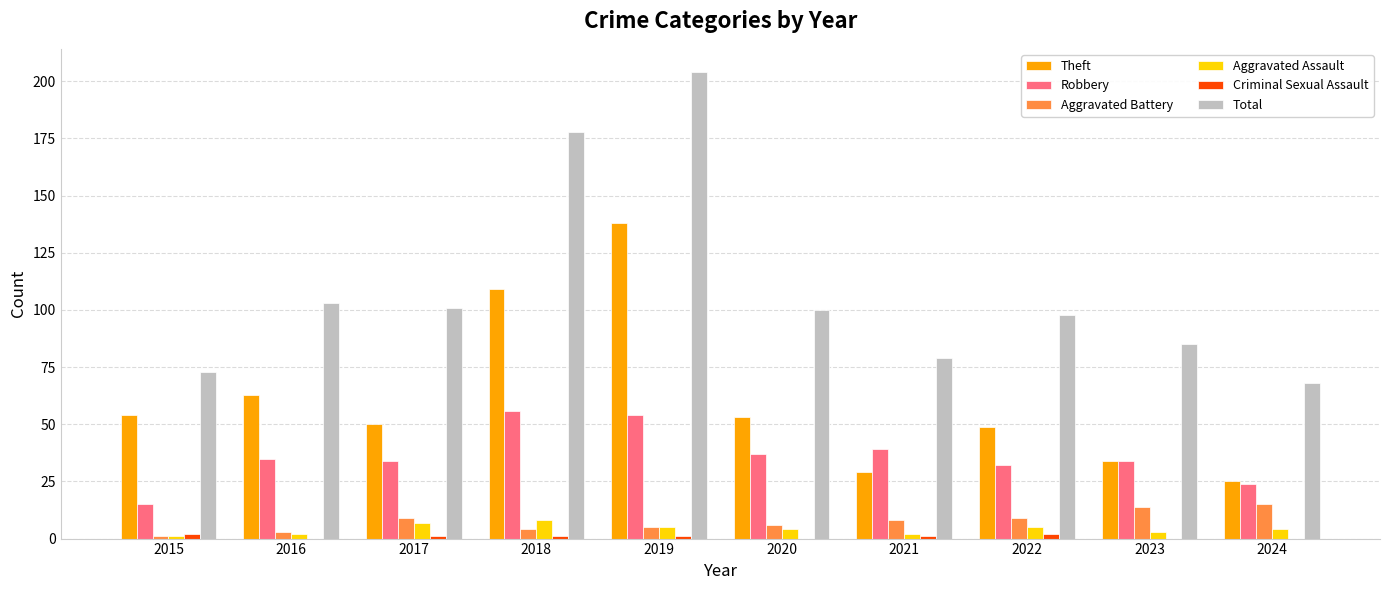

What is the highest value of the Aggravated Assault series?

8